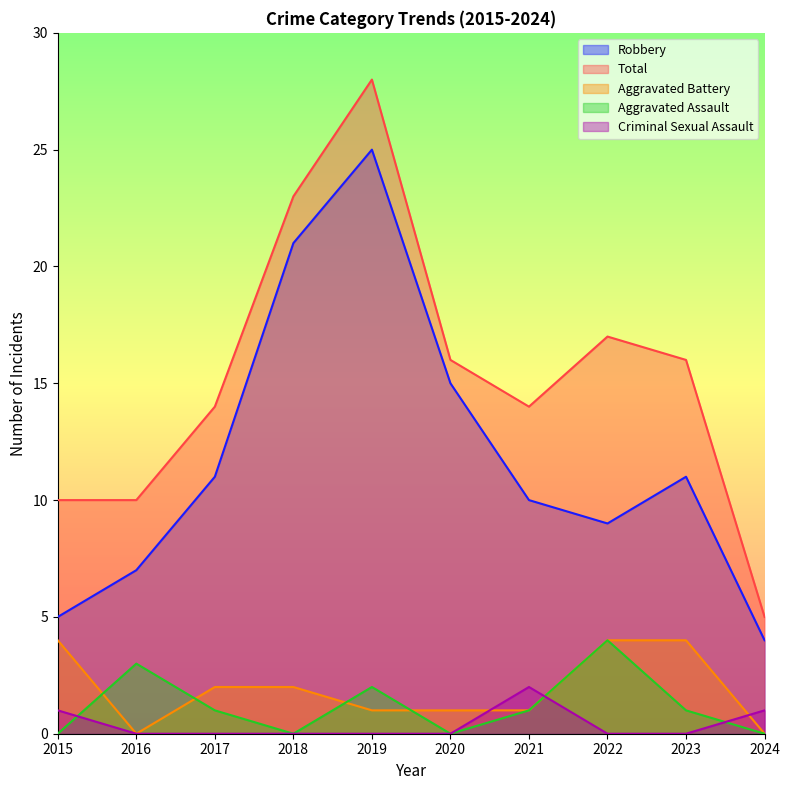

How many values in the Aggravated Battery series are below 2?

5